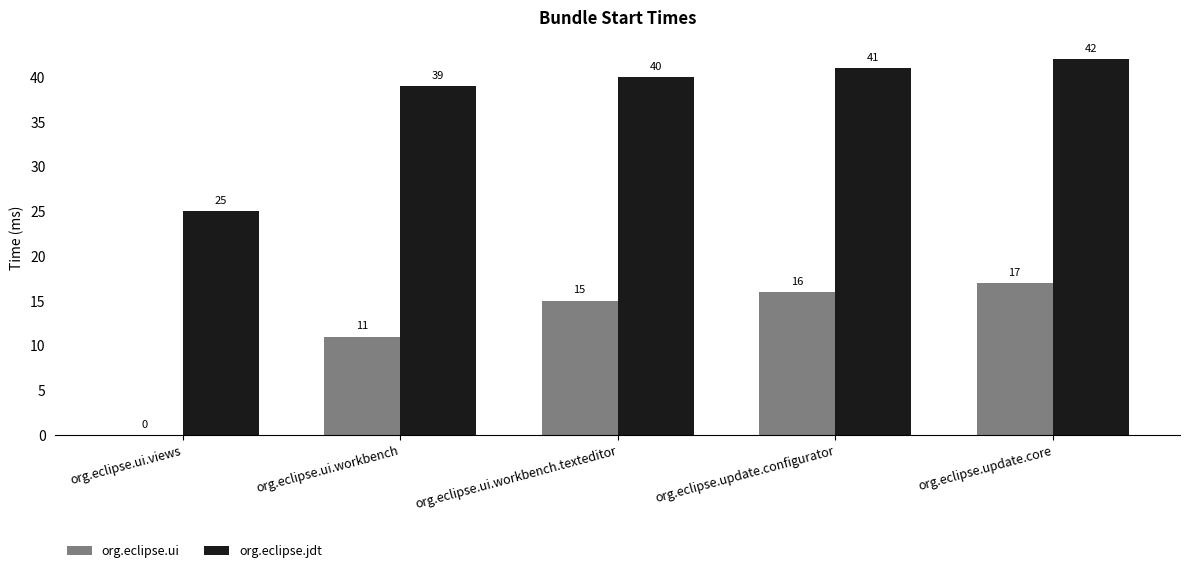

Between org.eclipse.ui.views and org.eclipse.ui.workbench, which series saw the biggest shift?

org.eclipse.jdt